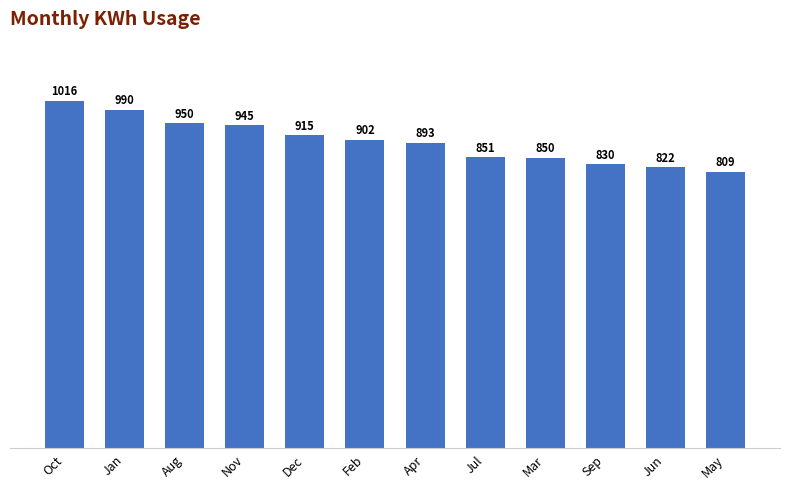

Are the bars horizontal?

No